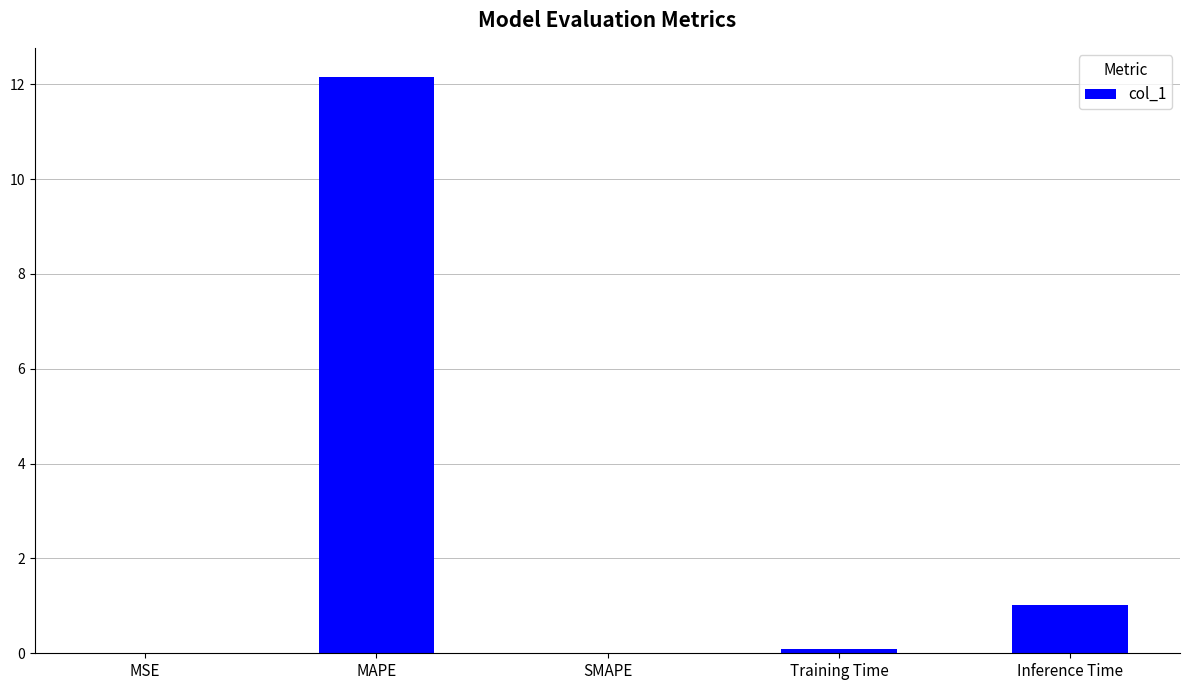

Approximately how many times larger is the value at MAPE compared to Inference Time?

12.1